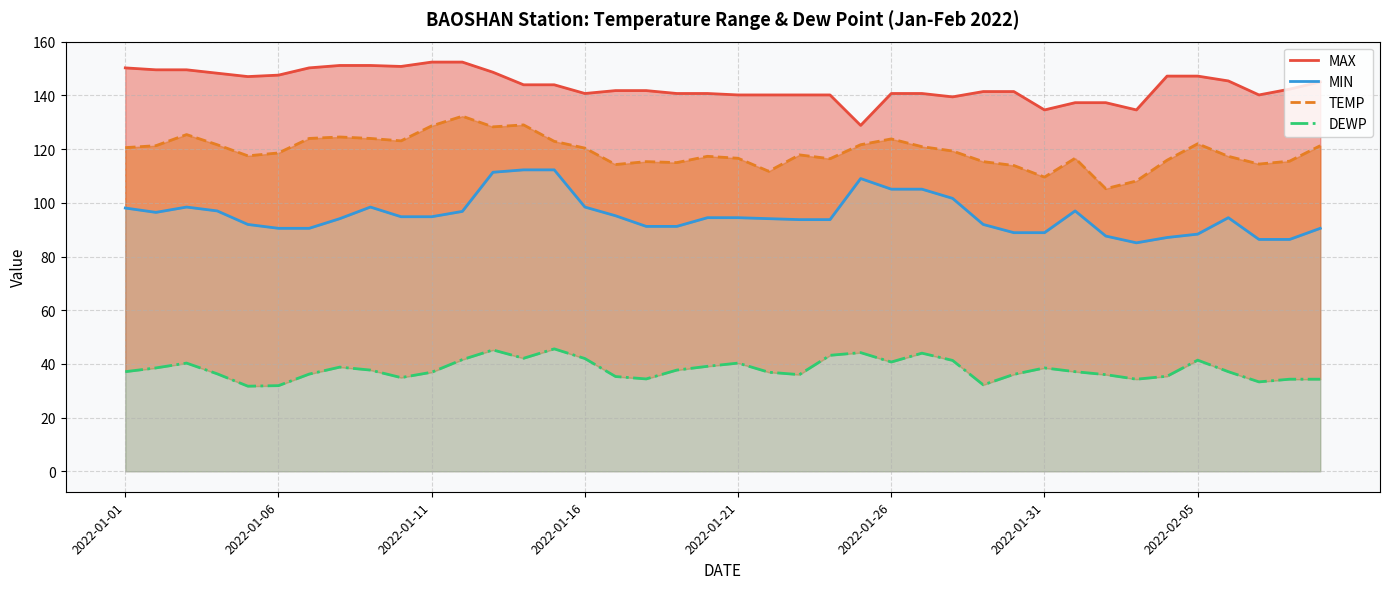

Is the value of DEWP at 36 greater than the value of MAX at 2022-01-21?

No